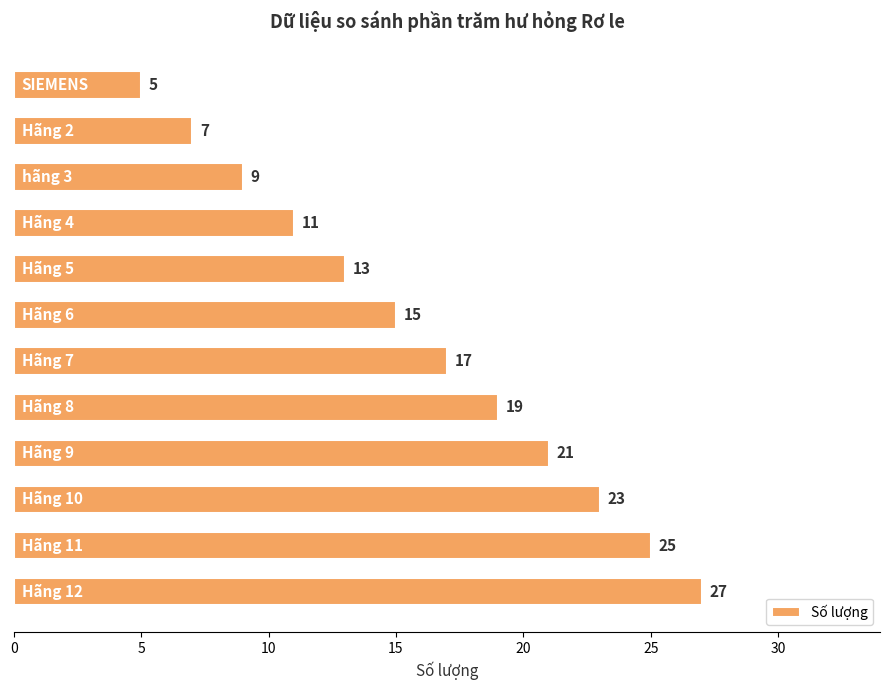

What is the sum of all values?

192